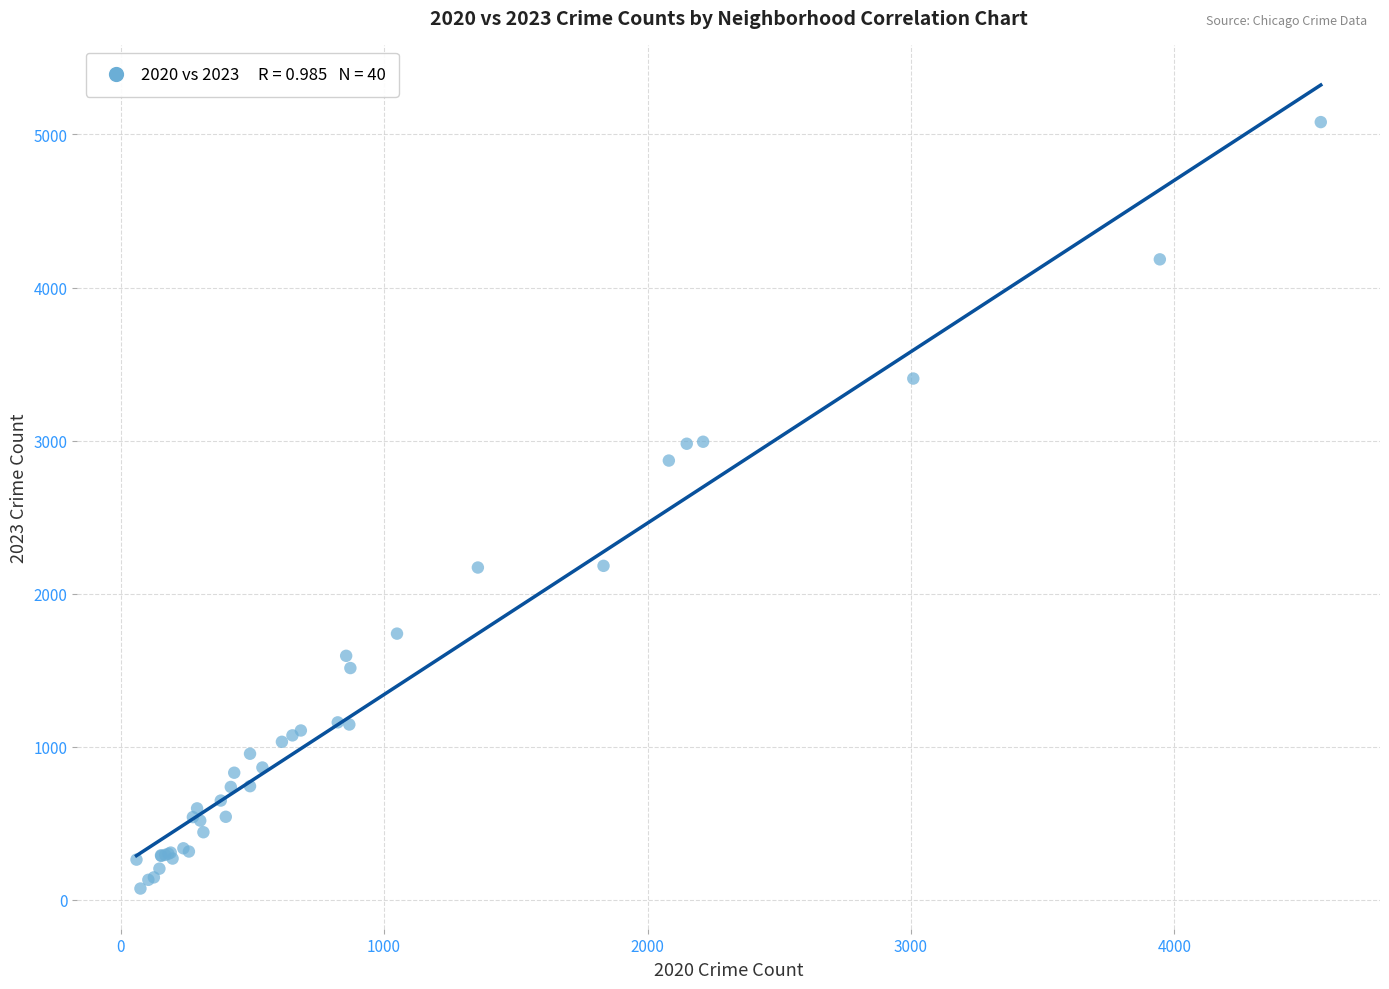

What Y value in the scatter plot is closest to 2576?

2869